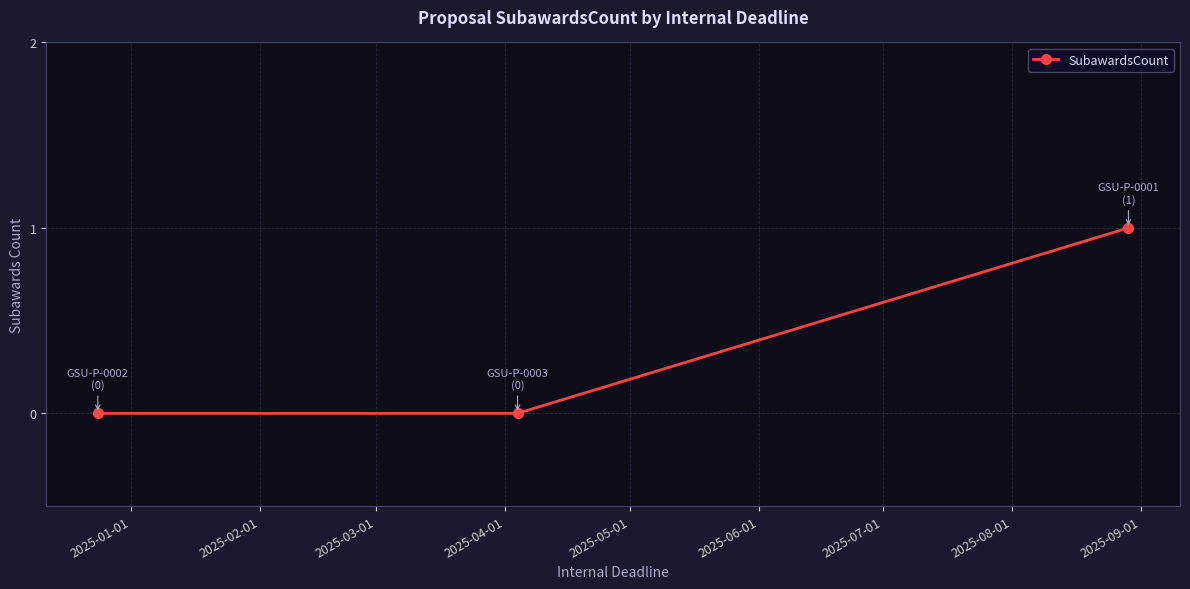

How many categories are shown in the chart?

3